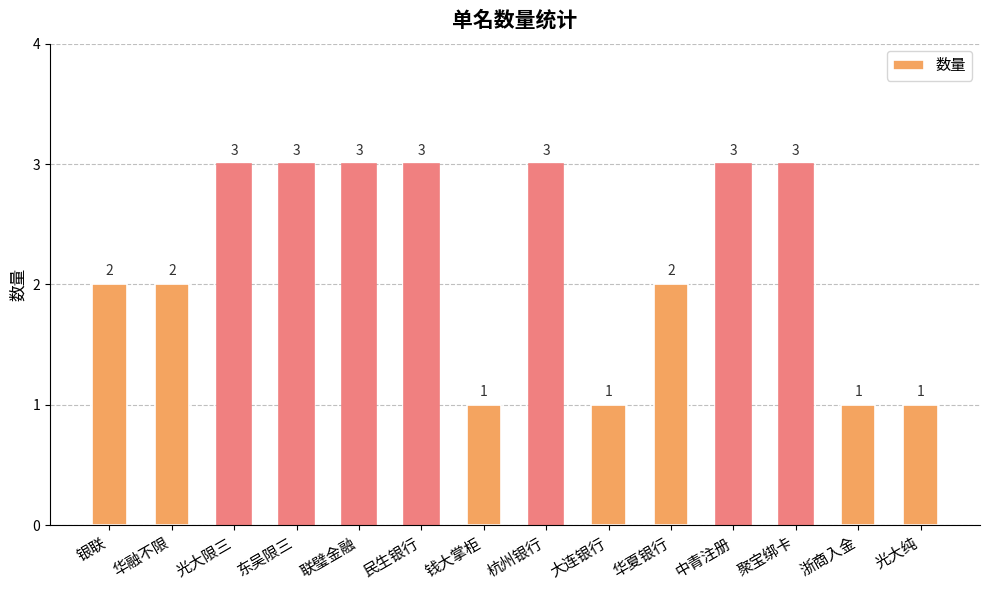

Is it true that the value at 聚宝绑卡 is 3?

True